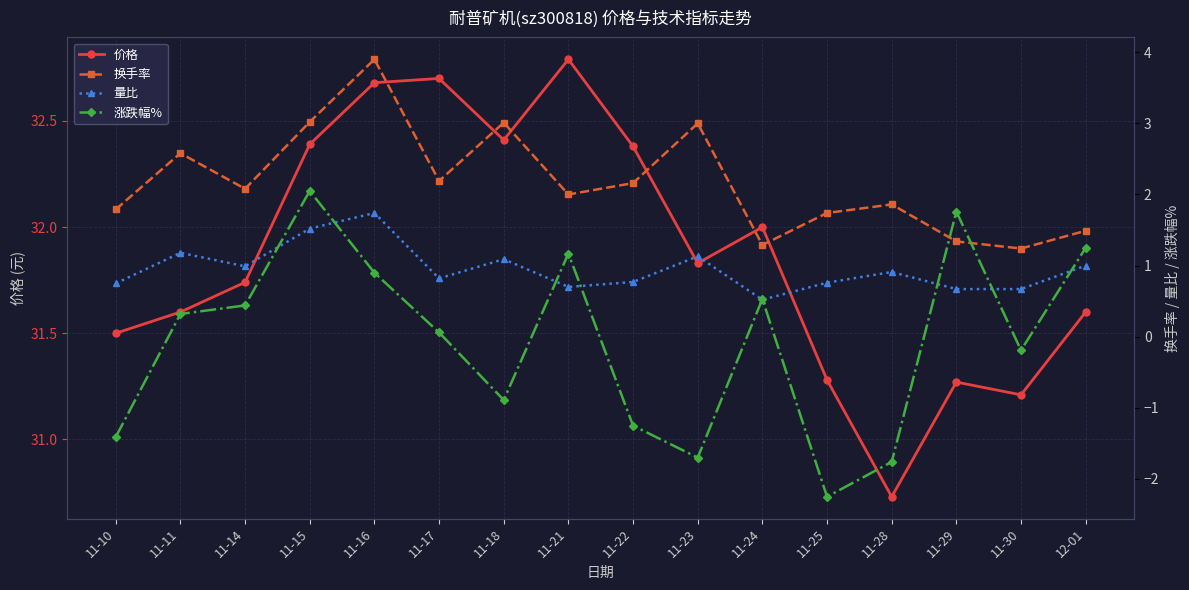

What is the value of the 量比 point at the 2nd from the left?

1.2